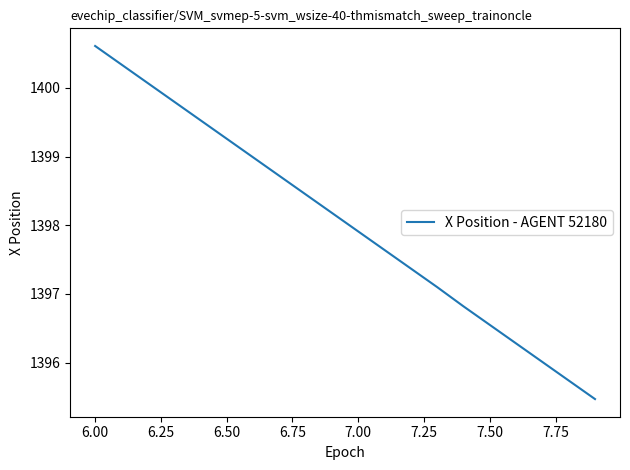

What is the difference between the maximum and minimum values?

5.1